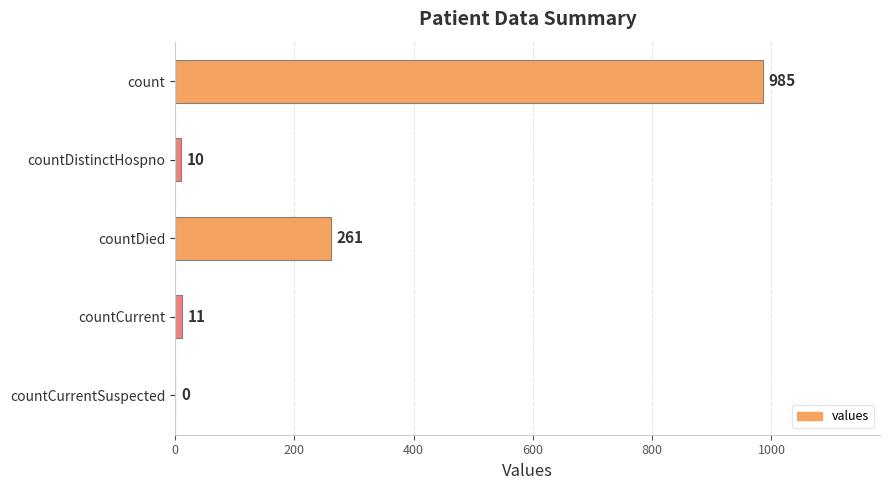

True or false: the data shows 261 at countDied.

True